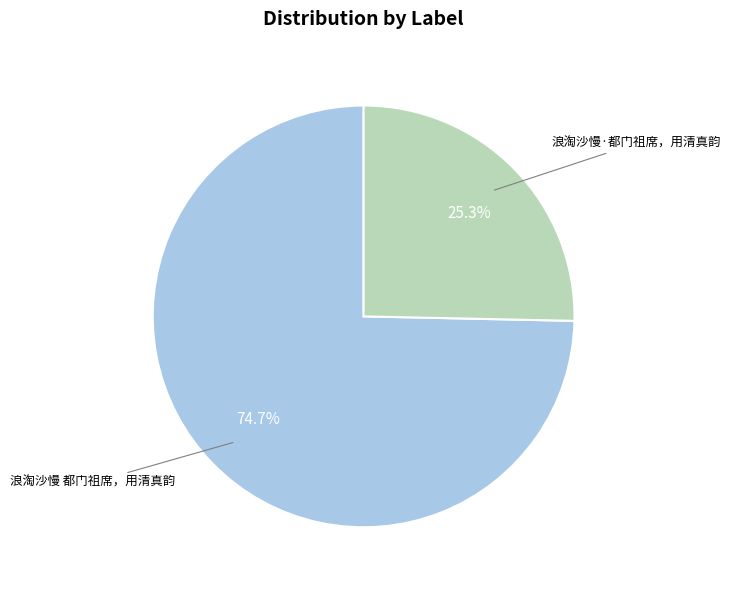

Is it true that 浪淘沙慢·都门祖席，用清真韵 is 25% of the pie?

True